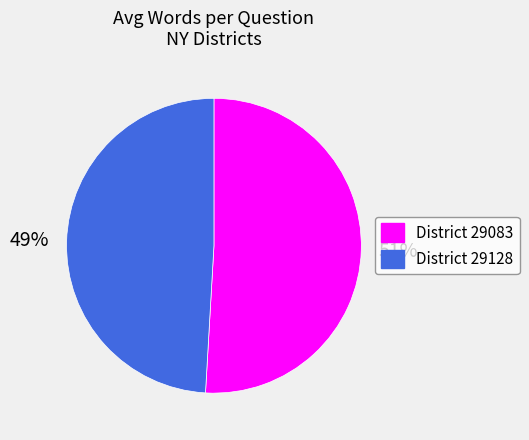

To the nearest percent, what is the average slice percentage?

50%